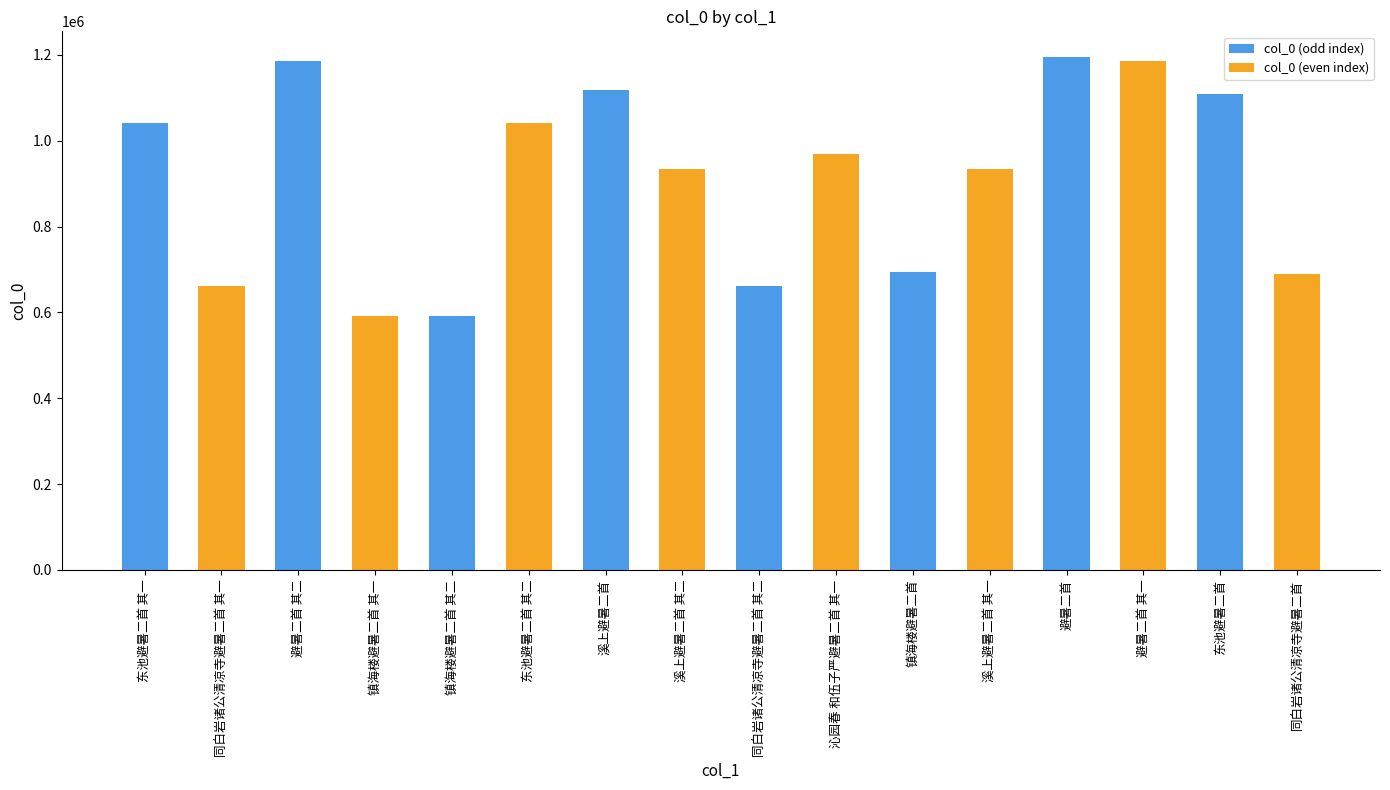

What is the label of the 11th bar from the left?

镇海楼避暑二首